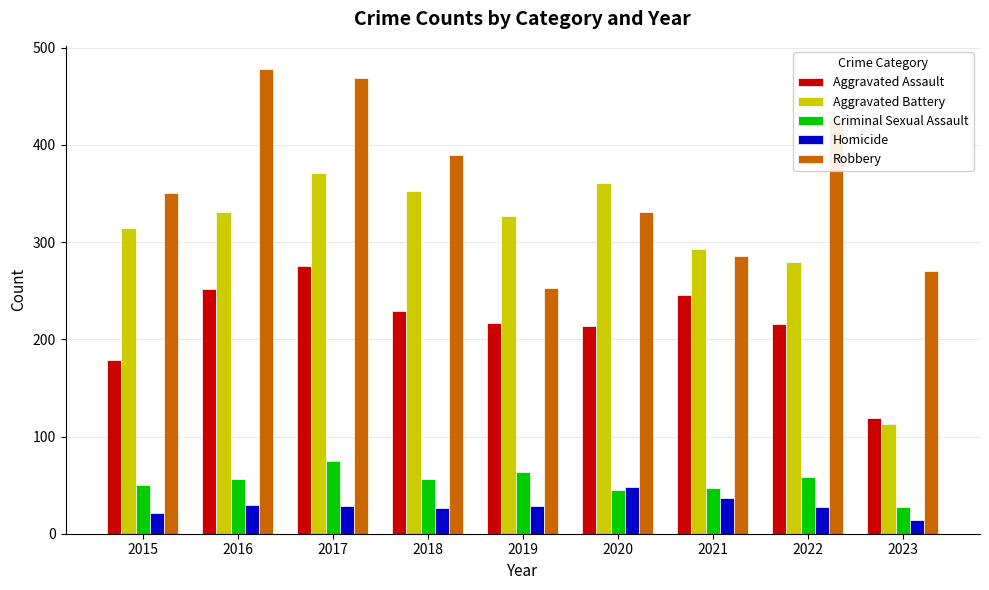

Is the value of Aggravated Assault at 2021 greater than the value of Criminal Sexual Assault at 2019?

Yes